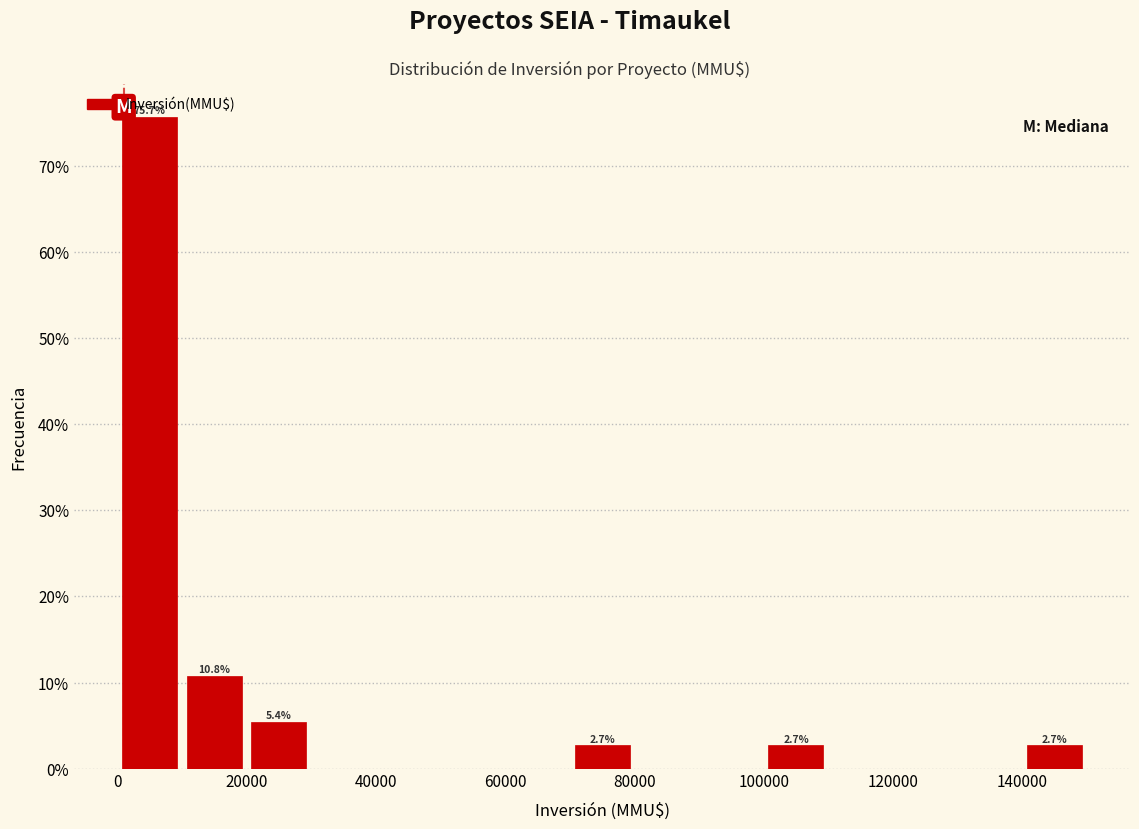

Which range on the x-axis has the tallest bar?

0 to 10000